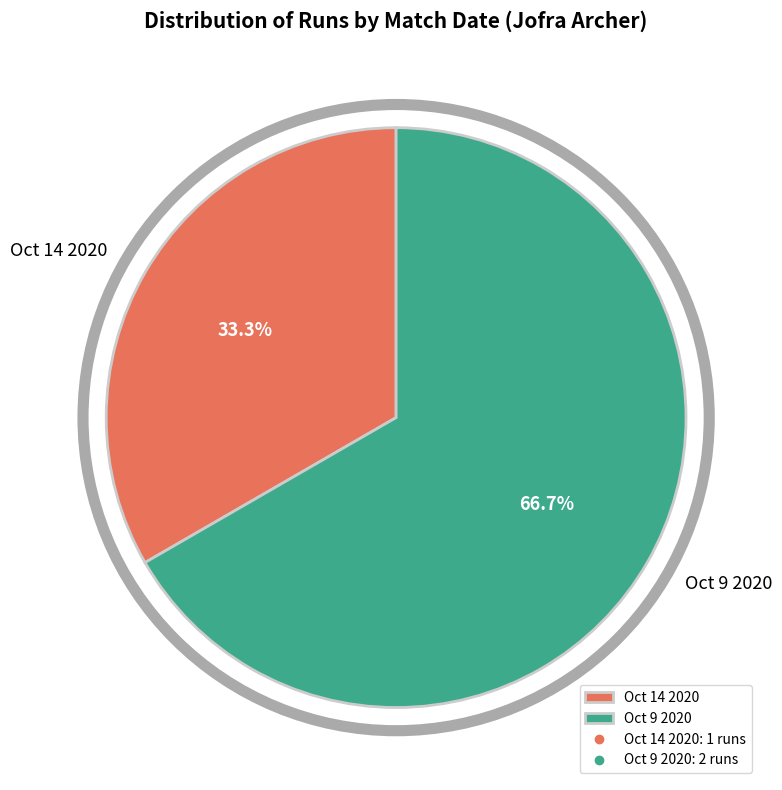

To the nearest percent, what portion does Oct 14 2020 represent?

33%